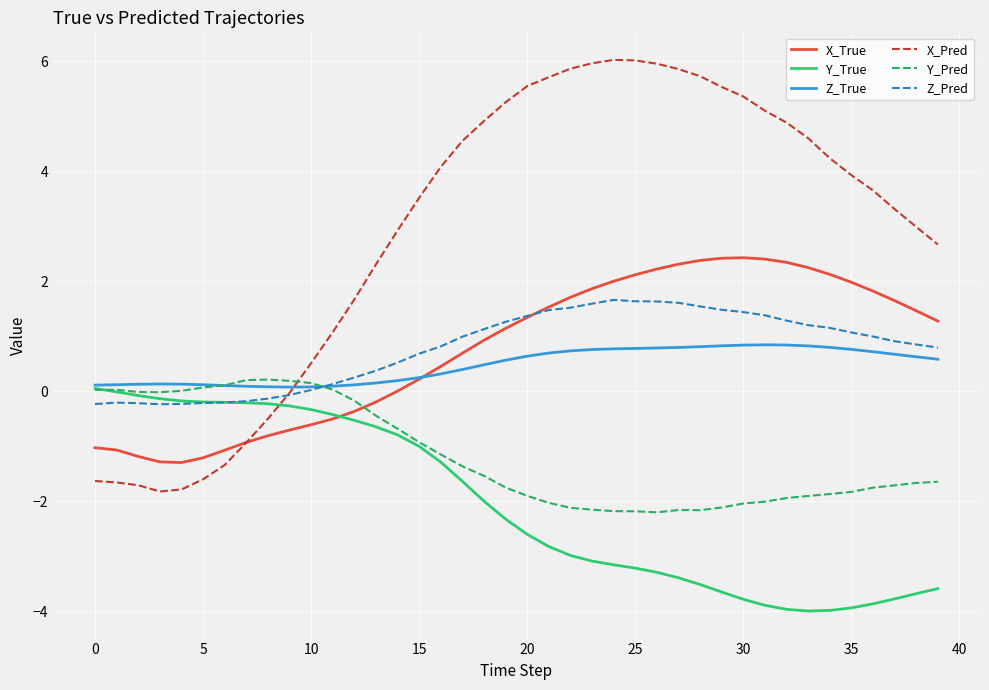

Which series has the largest range (max minus min)?

X_Pred